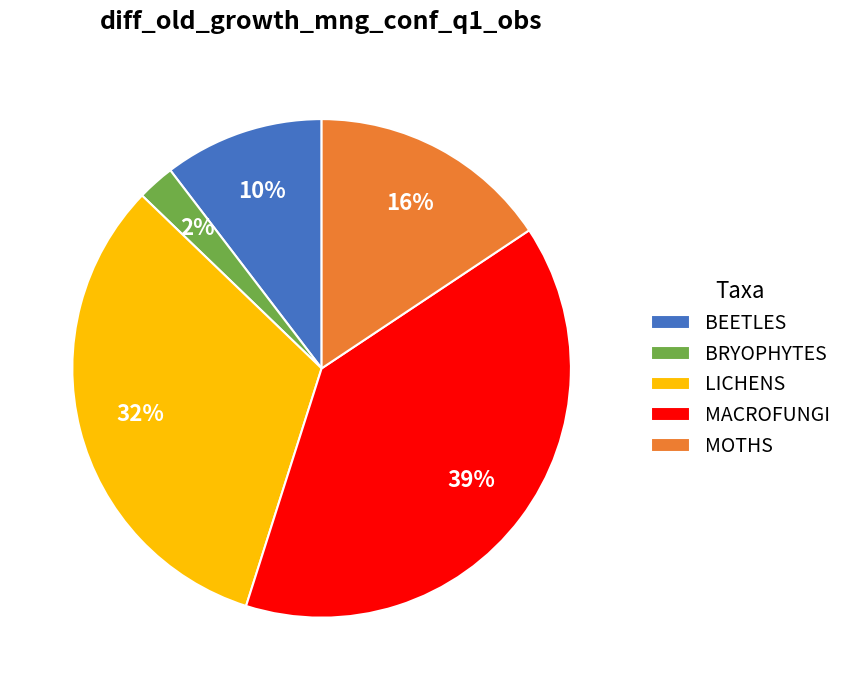

What percentage is the BRYOPHYTES slice, to the nearest percent?

2%